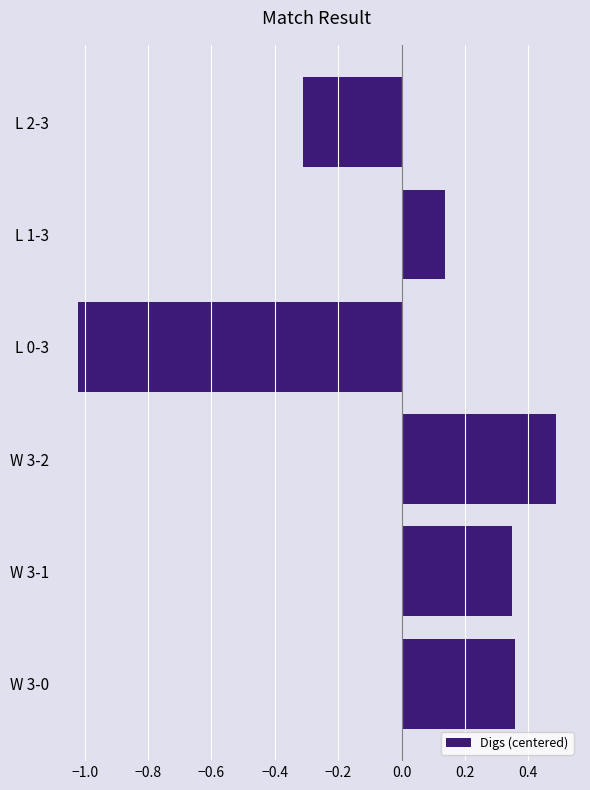

How many bars are there in total?

6